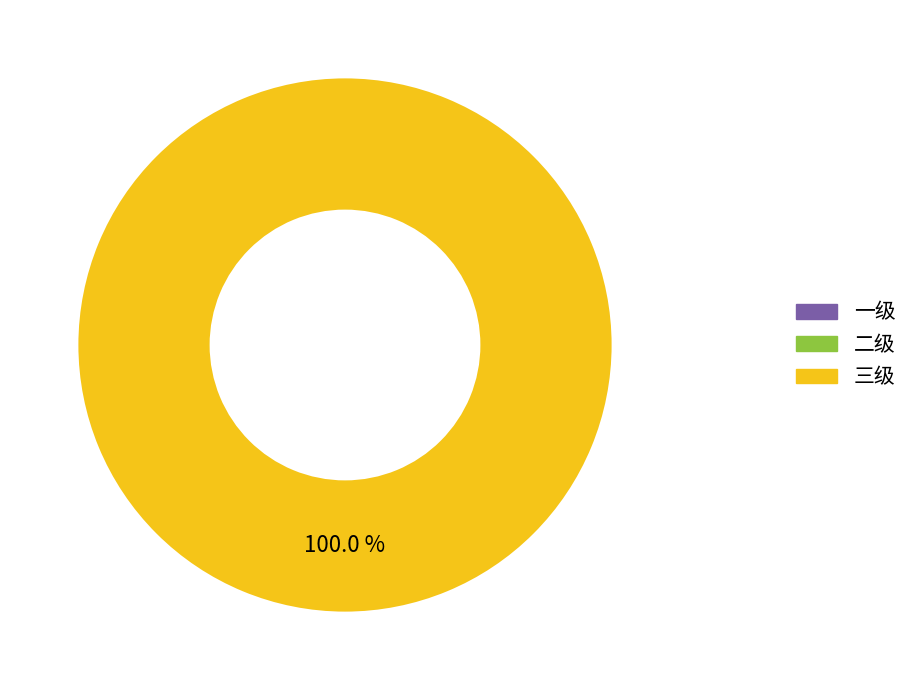

Is it true that 二级 is 0% of the pie?

True